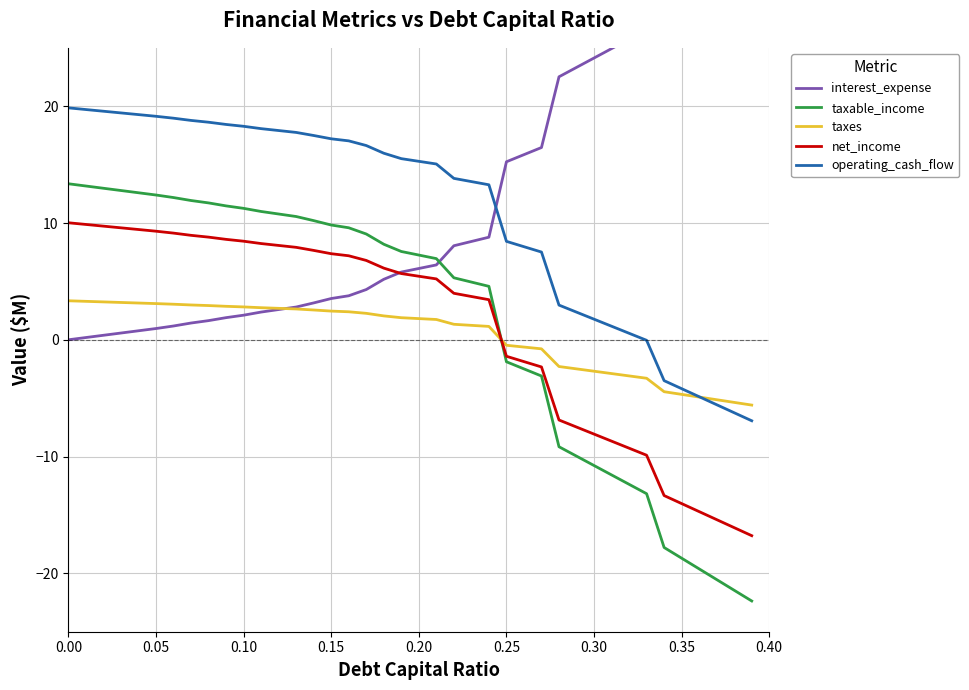

Is this an area chart (filled region under the line)?

No